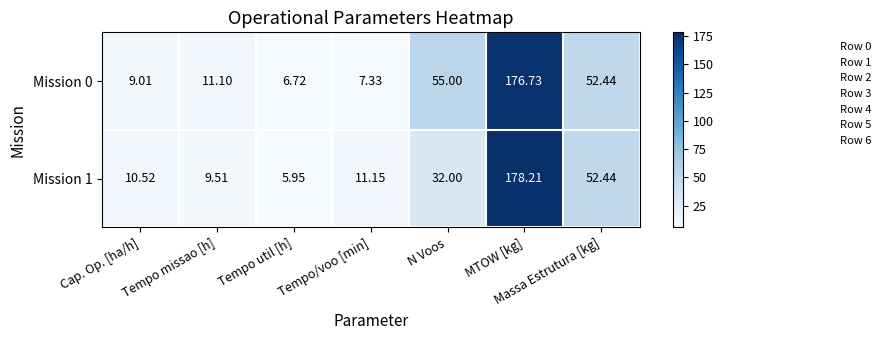

Which category has the highest value across all series?

MTOW [kg]